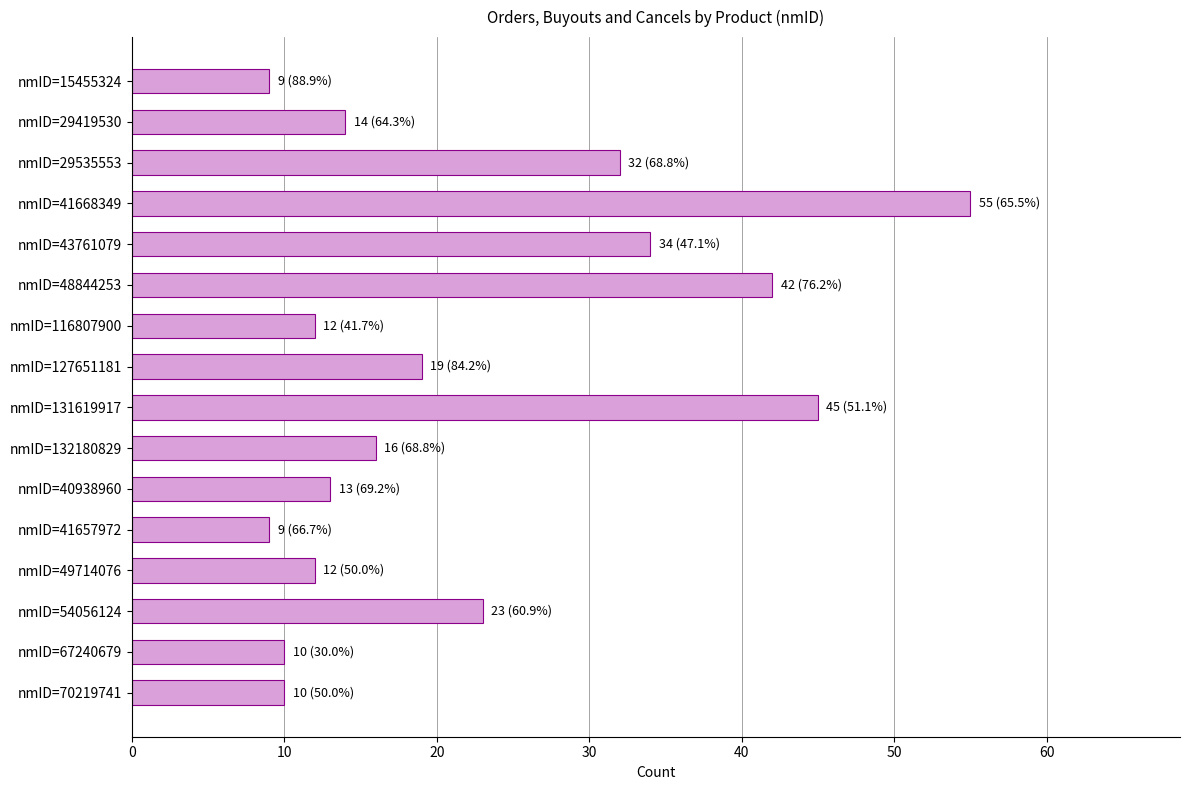

What position from the top is nmID=116807900?

7